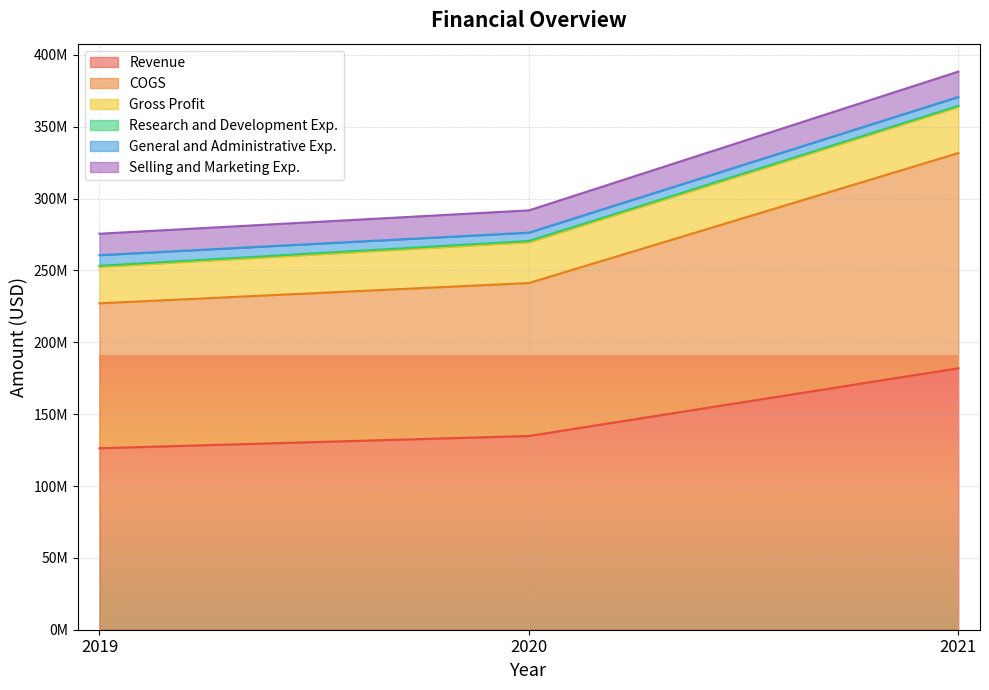

Which series has the largest total across all categories?

Selling and Marketing Exp.